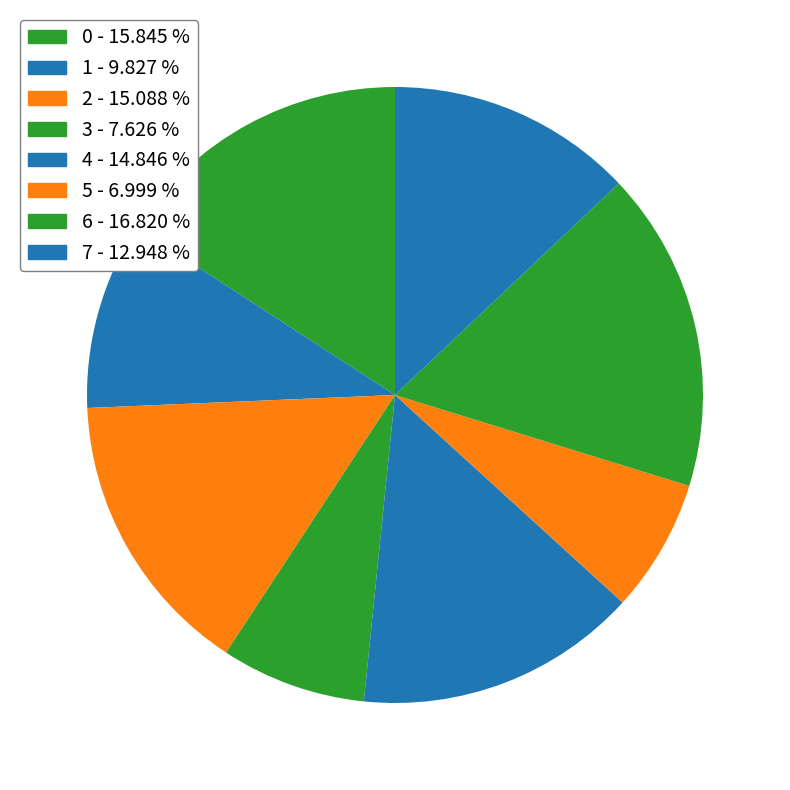

The 4 slice represents 28% of the pie. True or false?

False